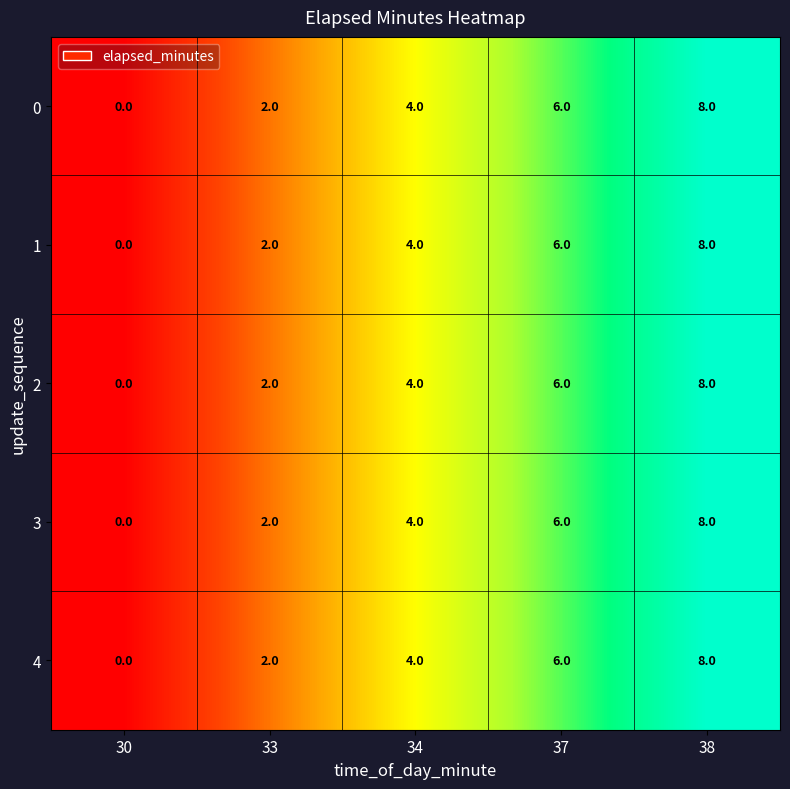

What is the difference between the second highest and minimum values in the 4 series?

6